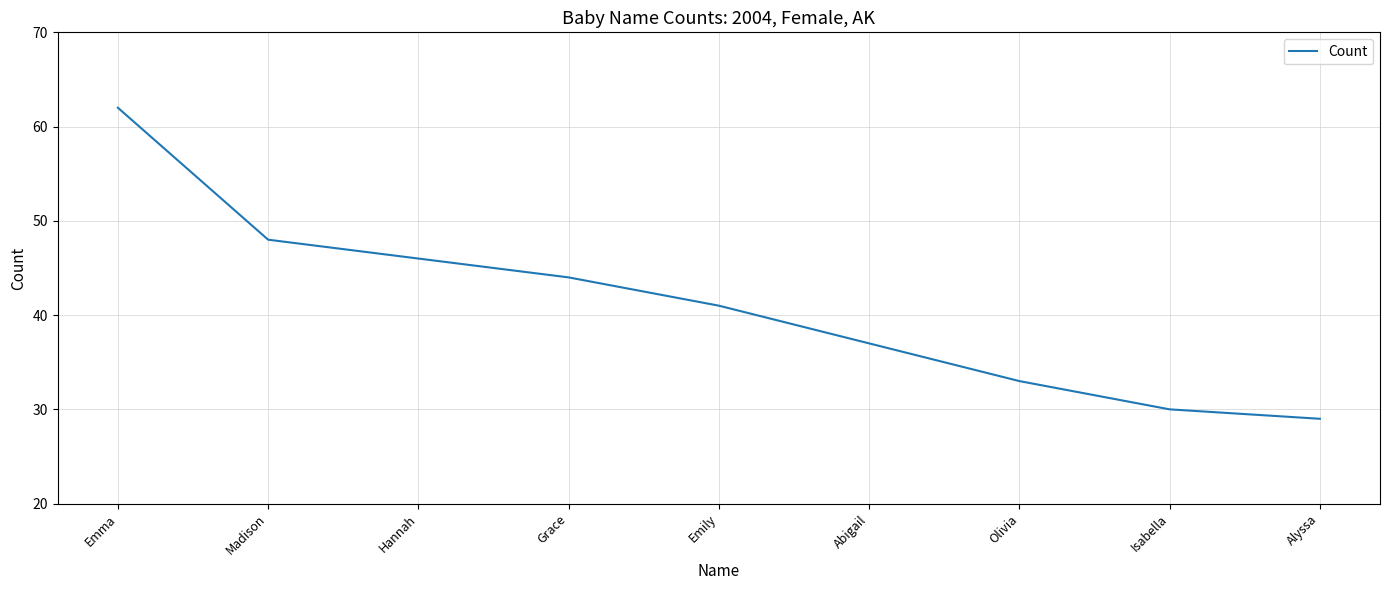

What is the minimum value shown in the chart?

29